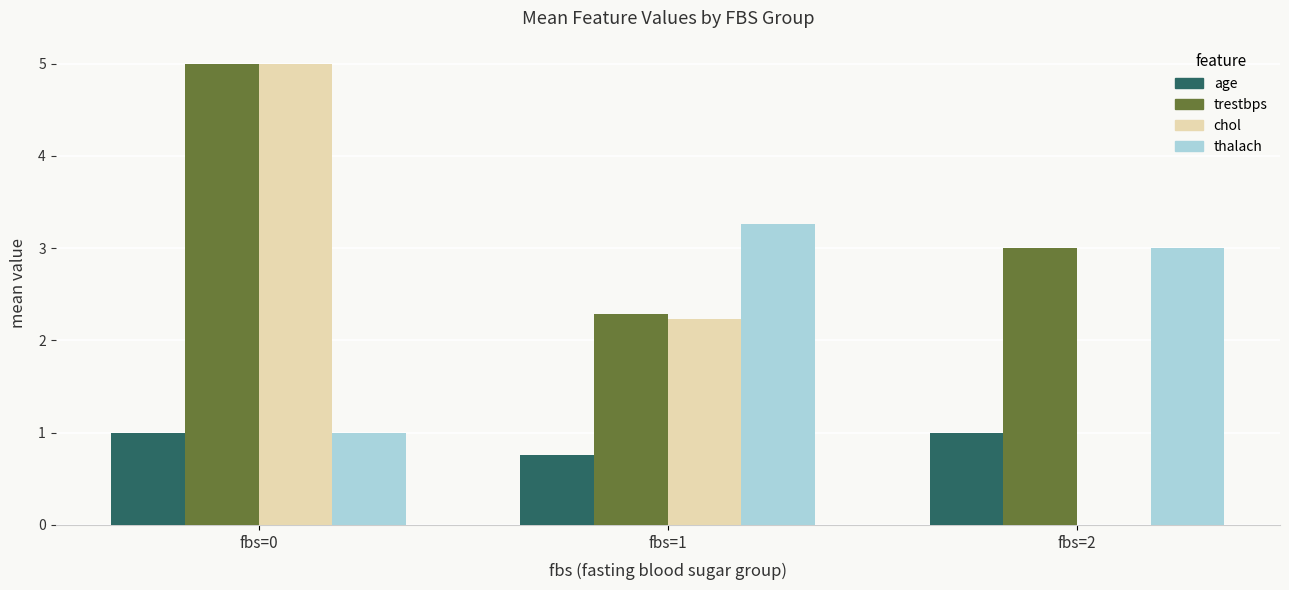

What is the sum of all chol values?

7.2